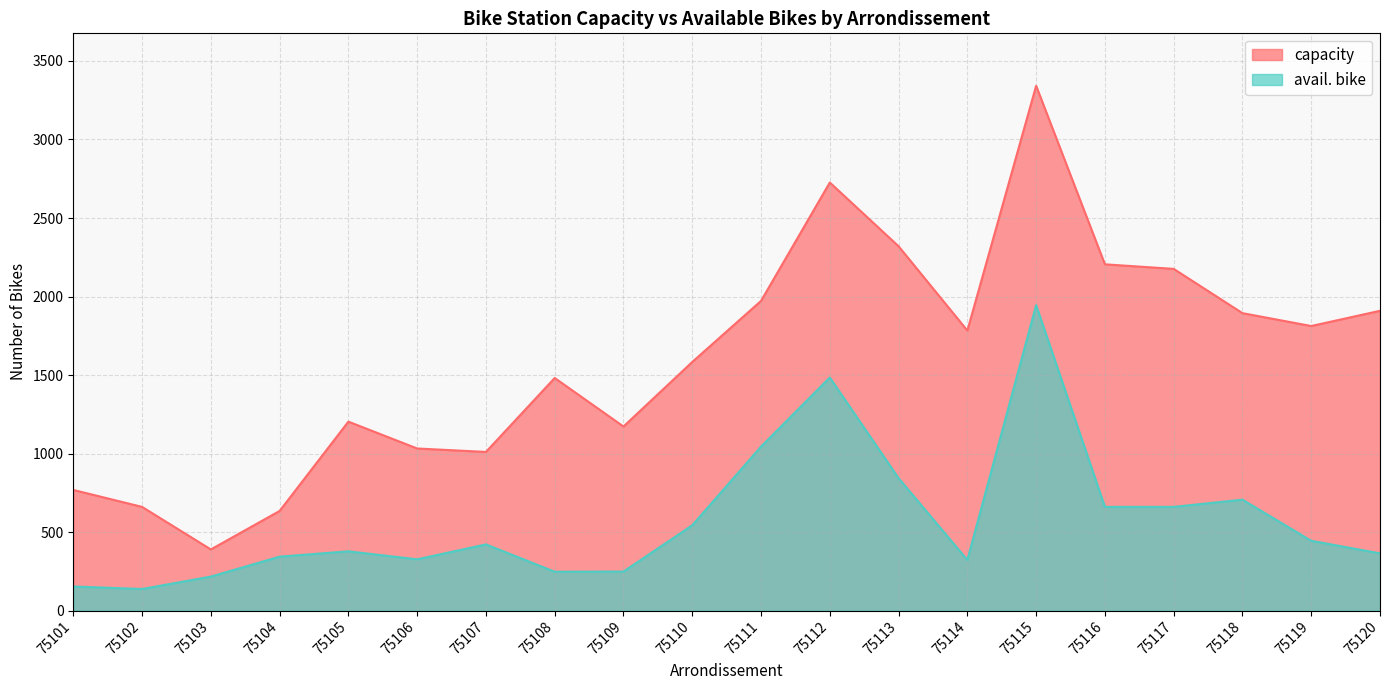

True or false: avail. bike and capacity cross at least once.

False